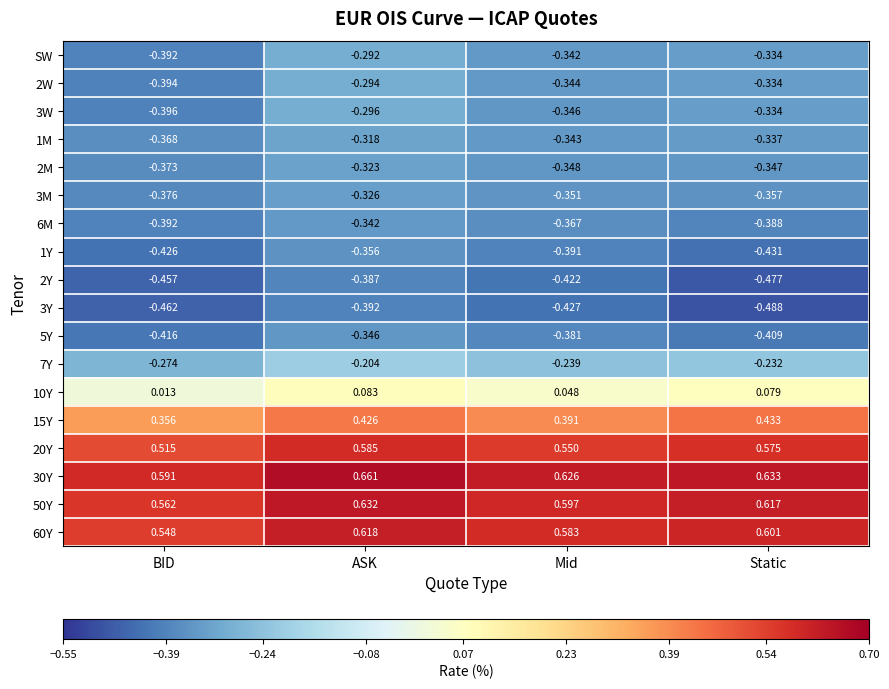

At which category is the sum across all series the highest?

ASK